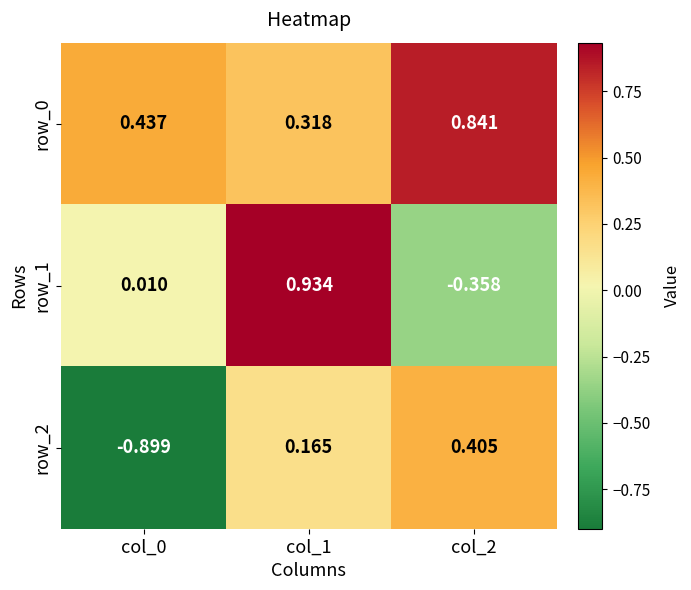

Is the value of row_2 at col_0 greater than the value of row_1 at col_0?

No